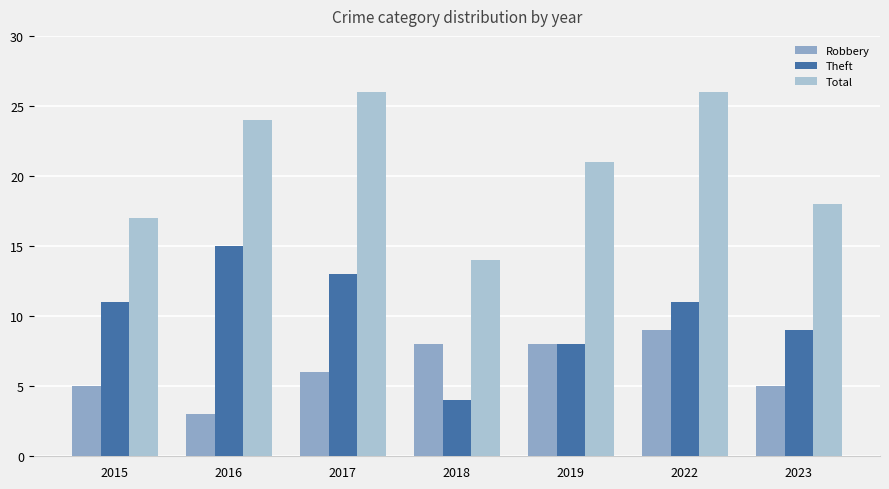

How many data points does each series have?

7